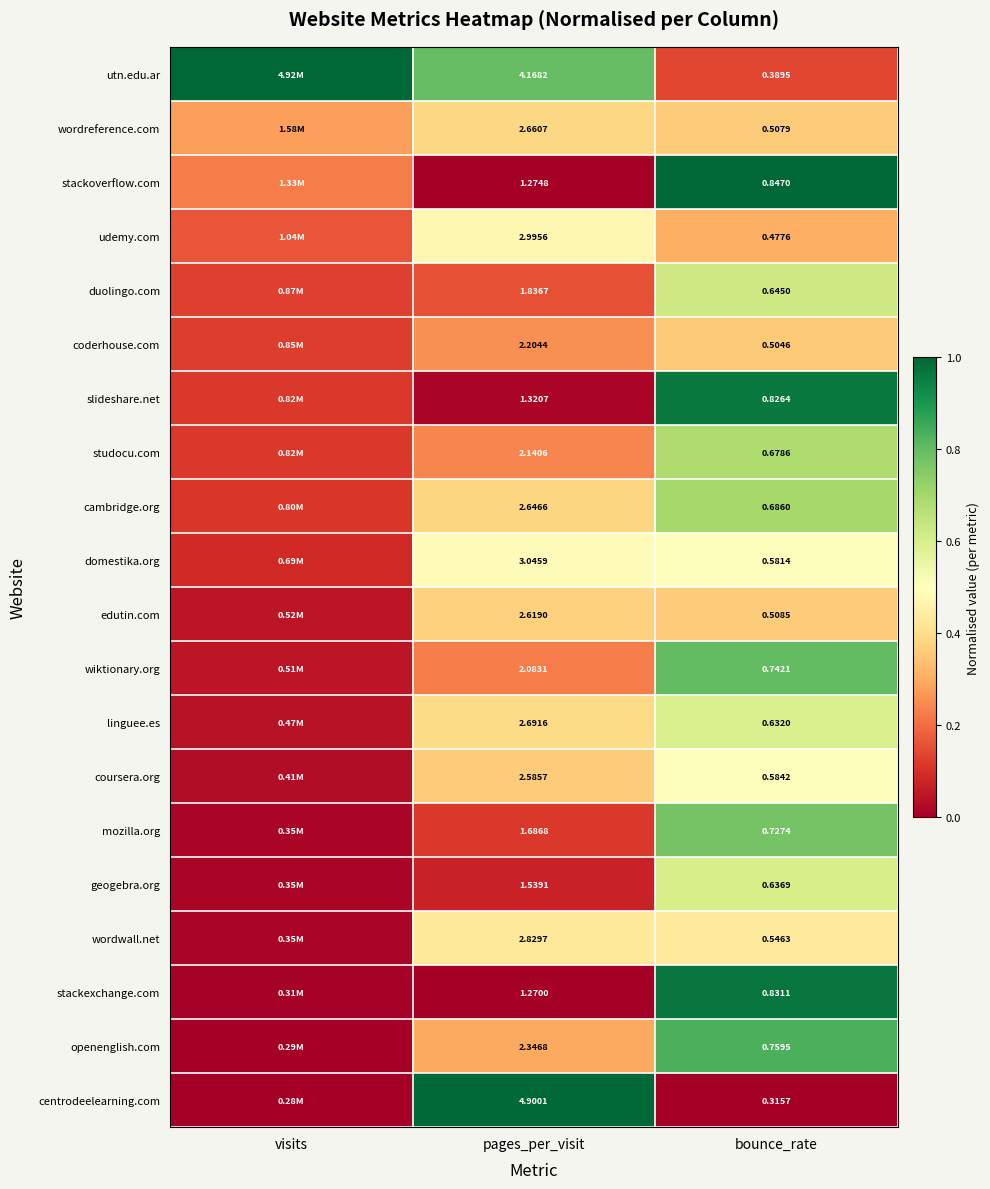

At pages_per_visit, list the series in order from smallest to largest.

stackexchange.com, stackoverflow.com, slideshare.net, geogebra.org, mozilla.org, duolingo.com, wiktionary.org, studocu.com, coderhouse.com, openenglish.com, coursera.org, edutin.com, cambridge.org, wordreference.com, linguee.es, wordwall.net, udemy.com, domestika.org, utn.edu.ar, centrodeelearning.com